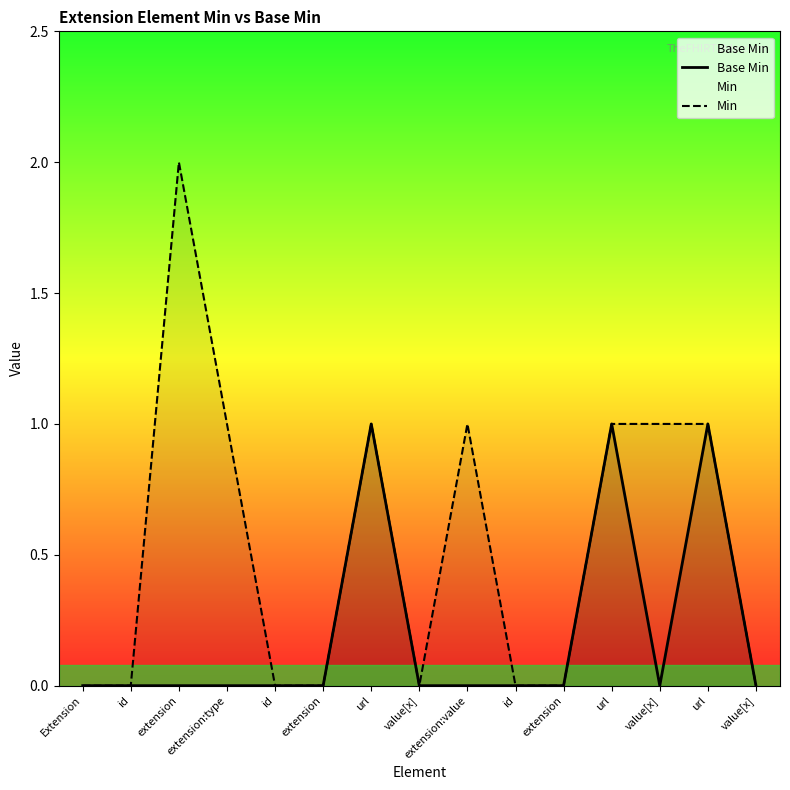

True or false: Min has more than 2 points higher than both neighbors.

True